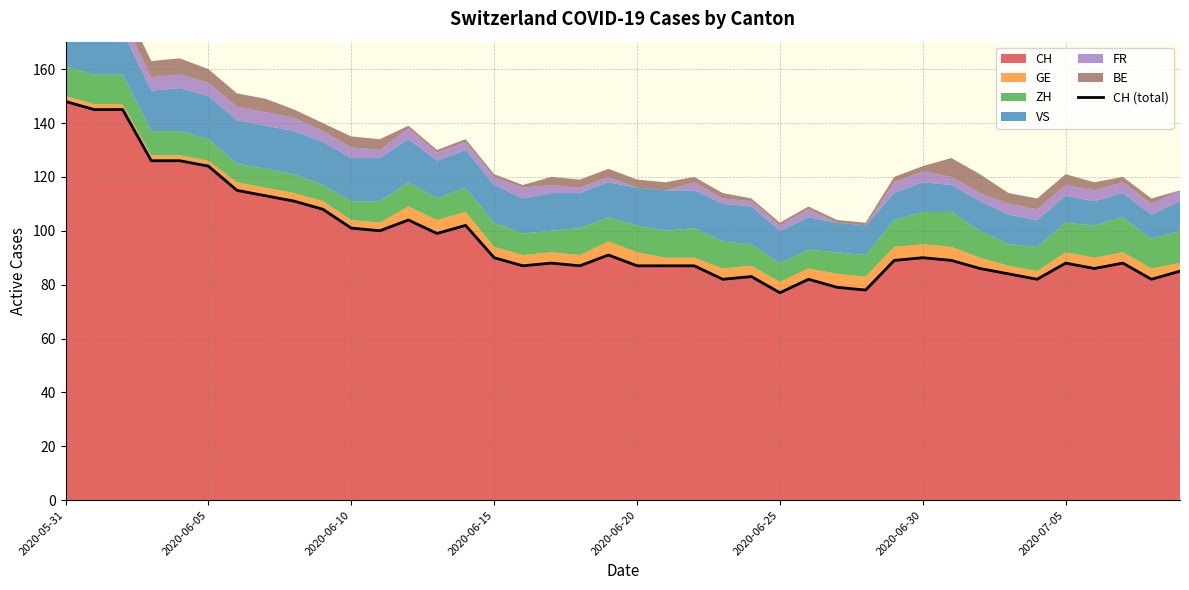

What is the minimum value for CH?

77